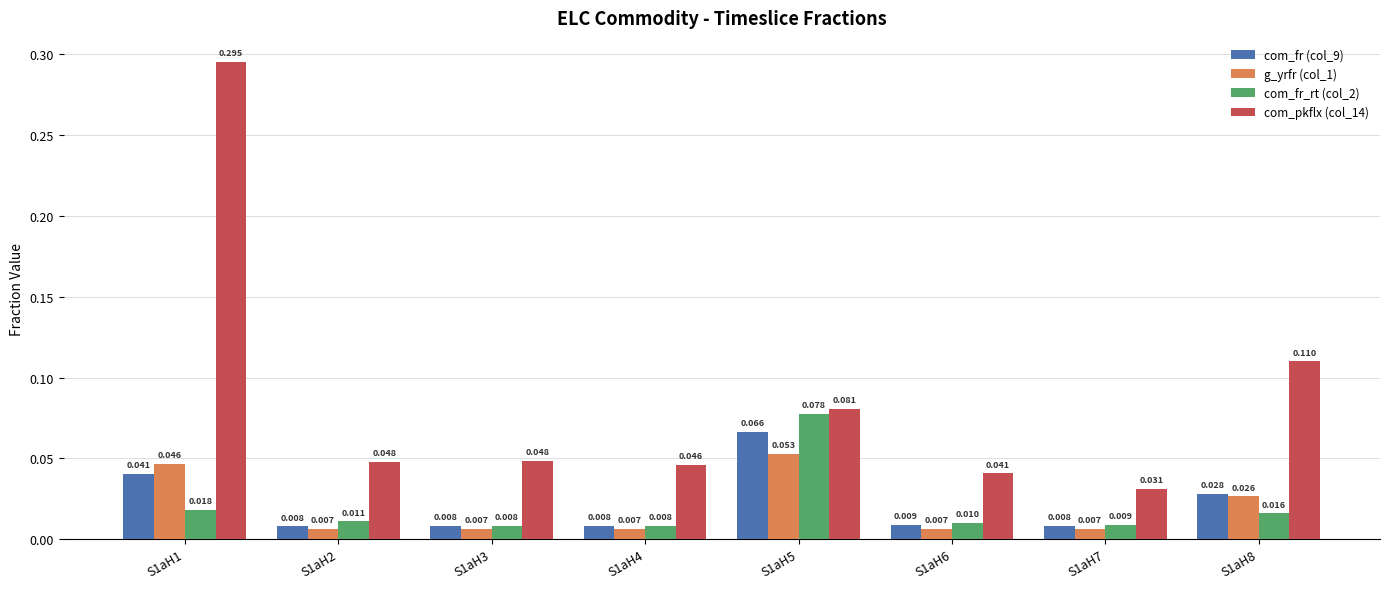

How many groups of bars are there?

8